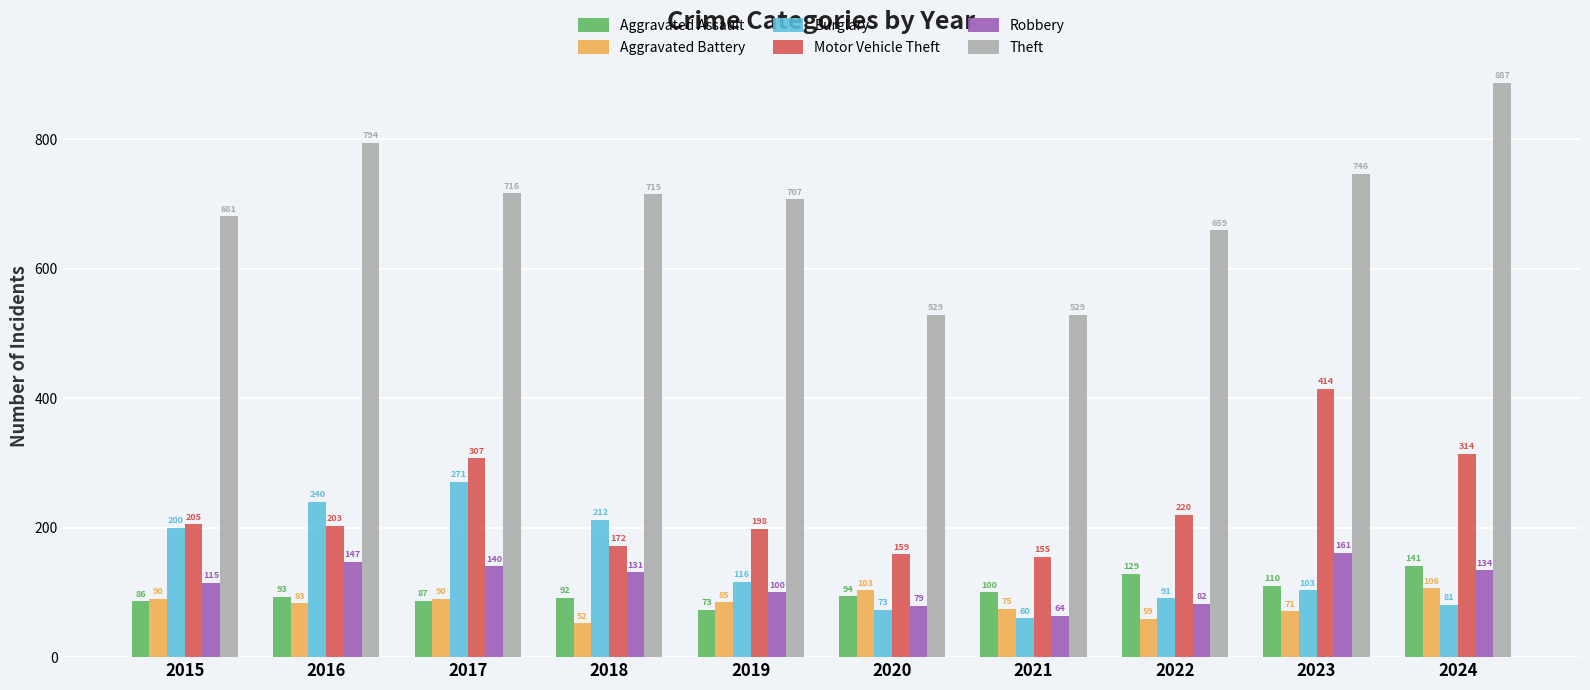

Which series changed the most between 2015 and 2024?

Theft